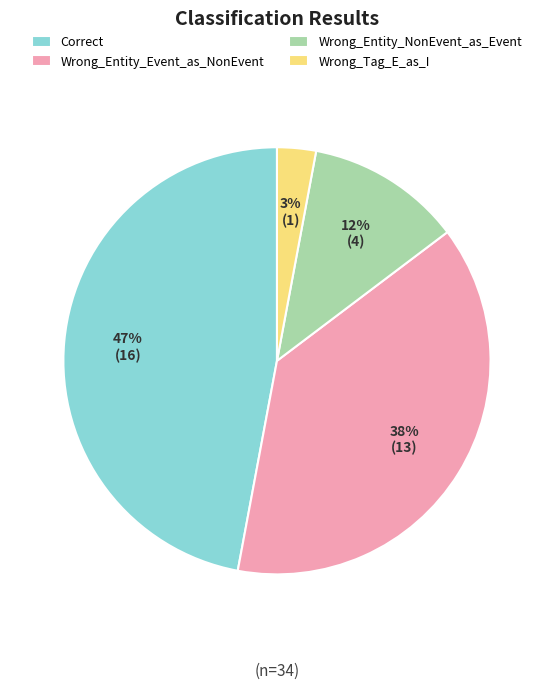

Which has a higher value, Correct or Wrong_Entity_NonEvent_as_Event?

Correct